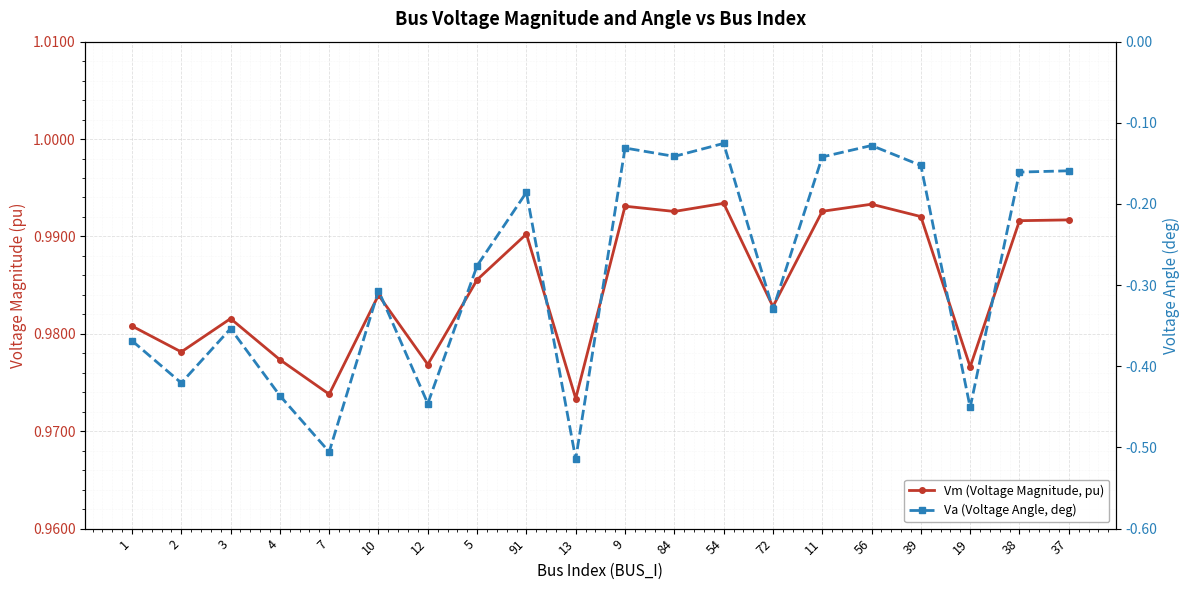

How many data points does each series have?

20